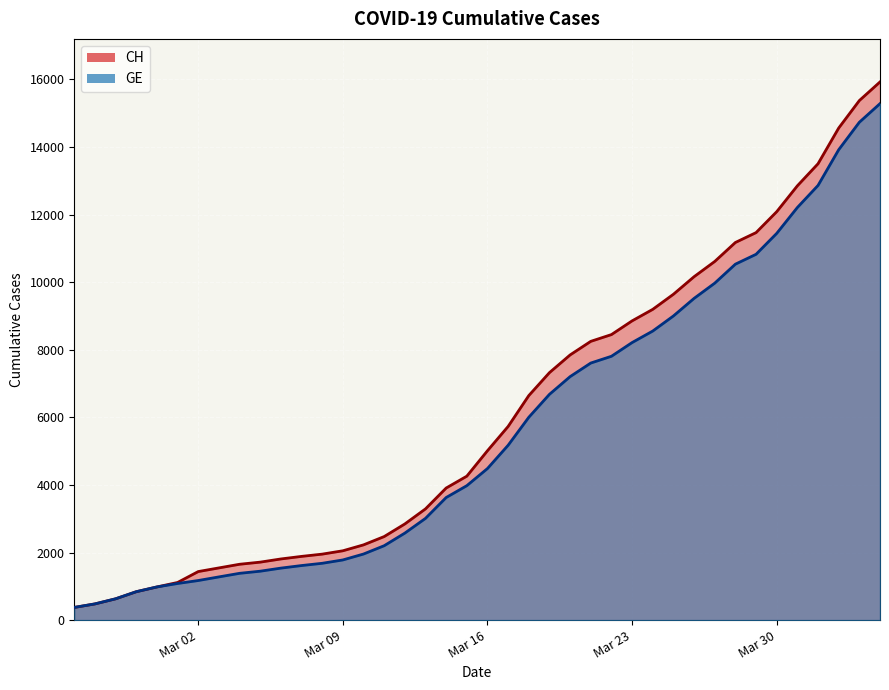

Rank the categories by GE value from highest to lowest.

2020-04-04, 2020-04-03, 2020-04-02, 2020-04-01, 2020-03-31, 2020-03-30, 2020-03-29, 2020-03-28, 2020-03-27, 2020-03-26, 2020-03-25, 2020-03-24, 2020-03-23, 2020-03-22, 2020-03-21, 2020-03-20, 2020-03-19, 2020-03-18, 2020-03-17, 2020-03-16, 2020-03-15, 2020-03-14, 2020-03-13, 2020-03-12, 2020-03-11, 2020-03-10, 2020-03-09, 2020-03-08, 2020-03-07, 2020-03-06, 2020-03-05, 2020-03-04, 2020-03-03, 2020-03-02, 2020-03-01, 2020-02-29, 2020-02-28, 2020-02-27, 2020-02-26, 2020-02-25